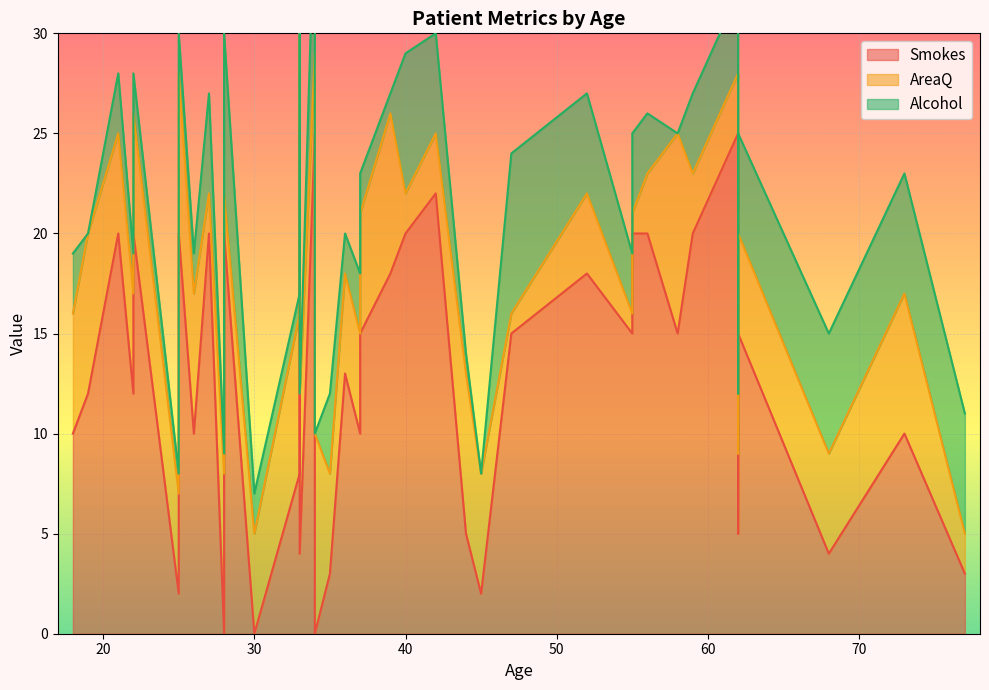

In AreaQ, how many points are lower than both neighbors (excluding endpoints)?

13